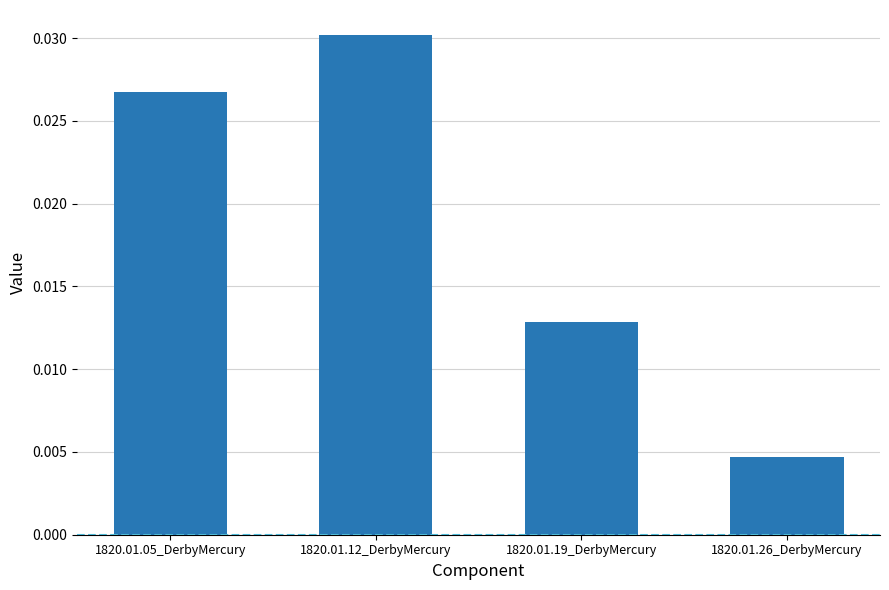

How many bars are there in total?

4